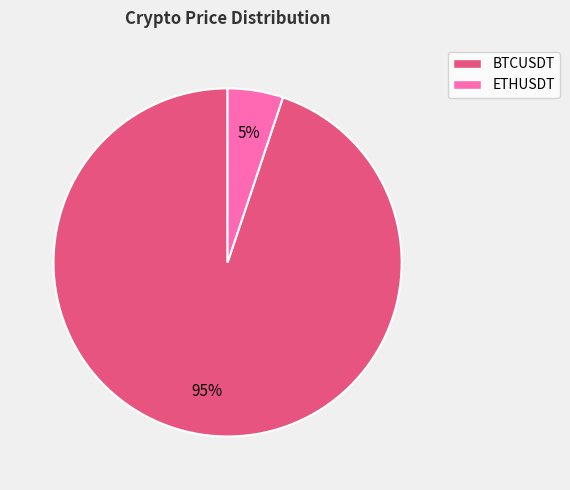

To the nearest percent, what percentage of the pie is BTCUSDT?

95%